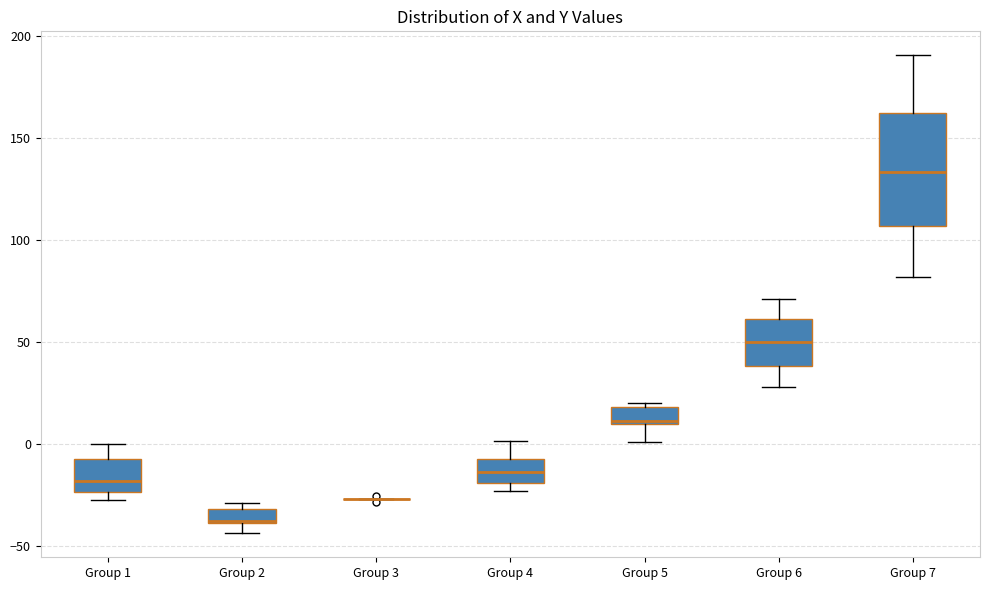

Comparing the boxes themselves (not the whiskers), which one is the tallest?

Group 7